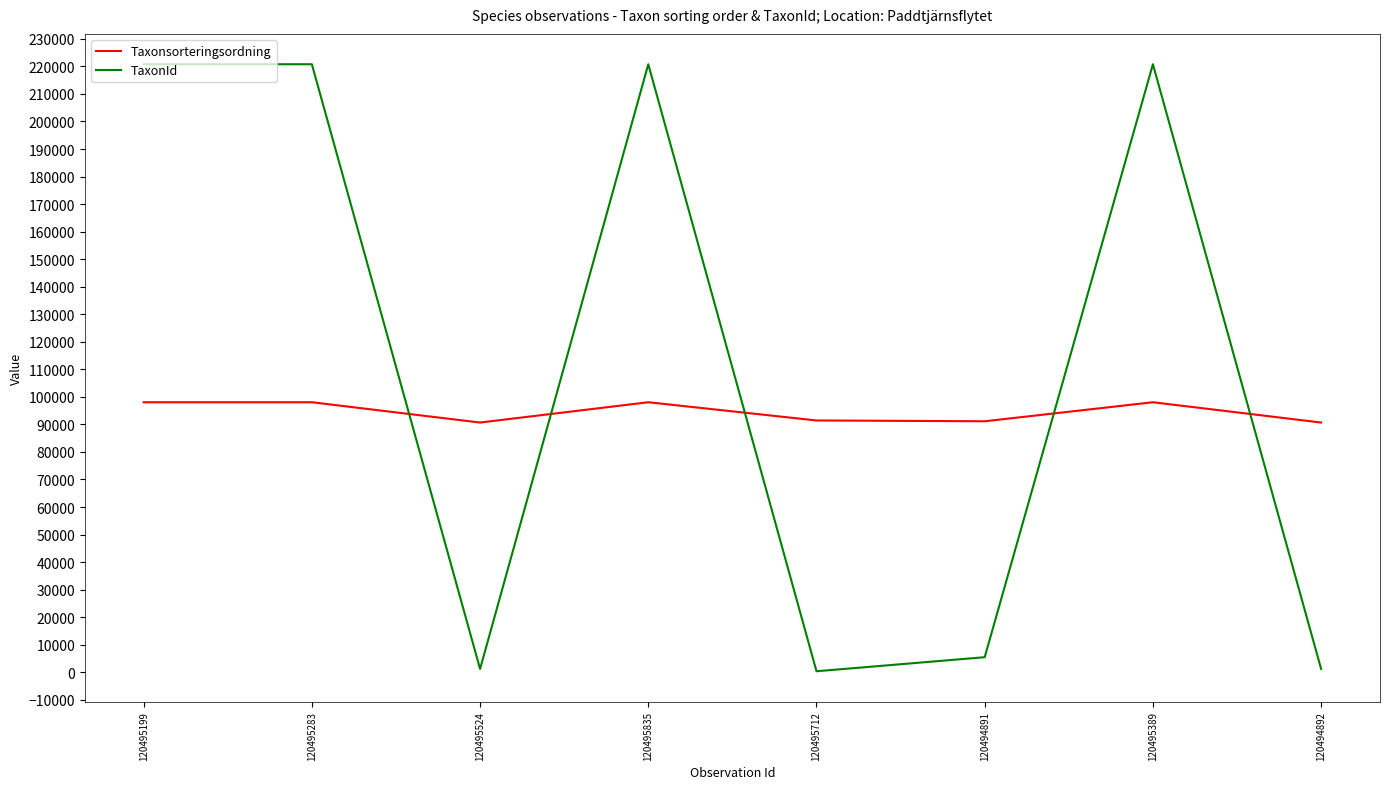

What is the sum of all Taxonsorteringsordning values?

756131